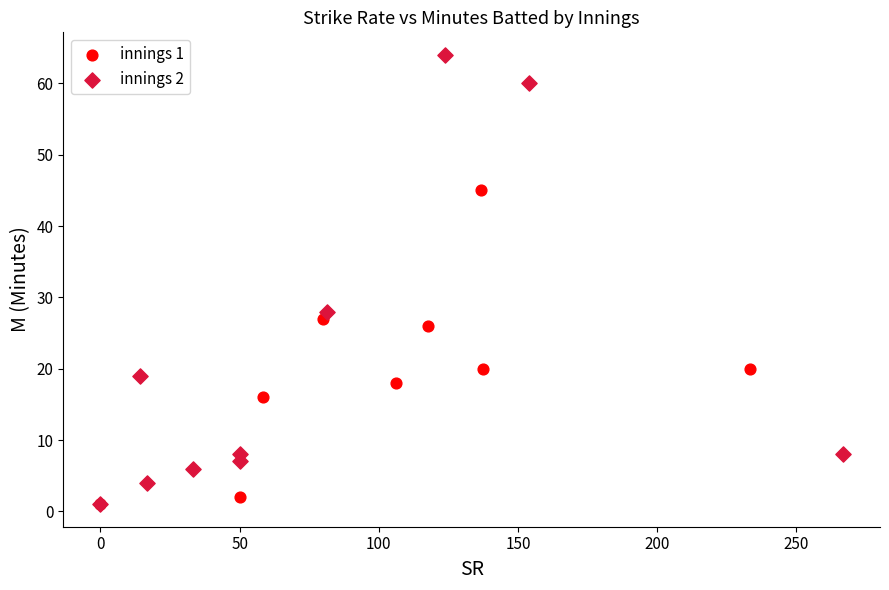

What are all the series names shown in the legend?

innings 1, innings 2